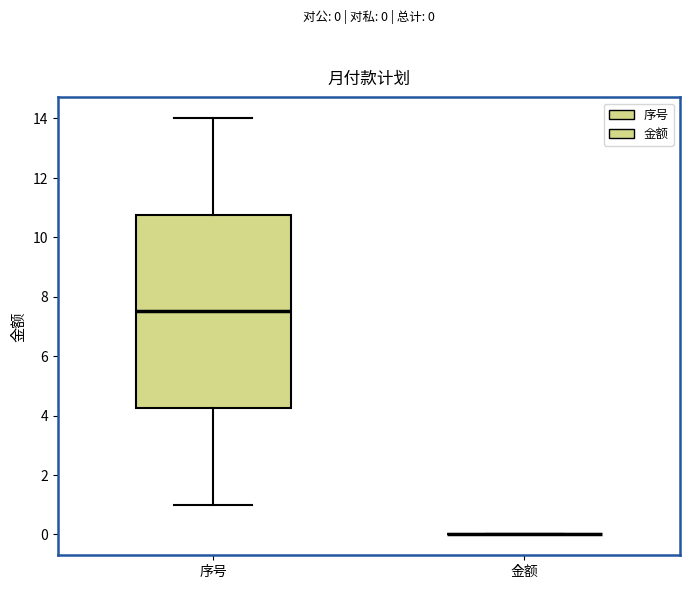

Which box is the tallest, from its lower edge to its upper edge?

序号